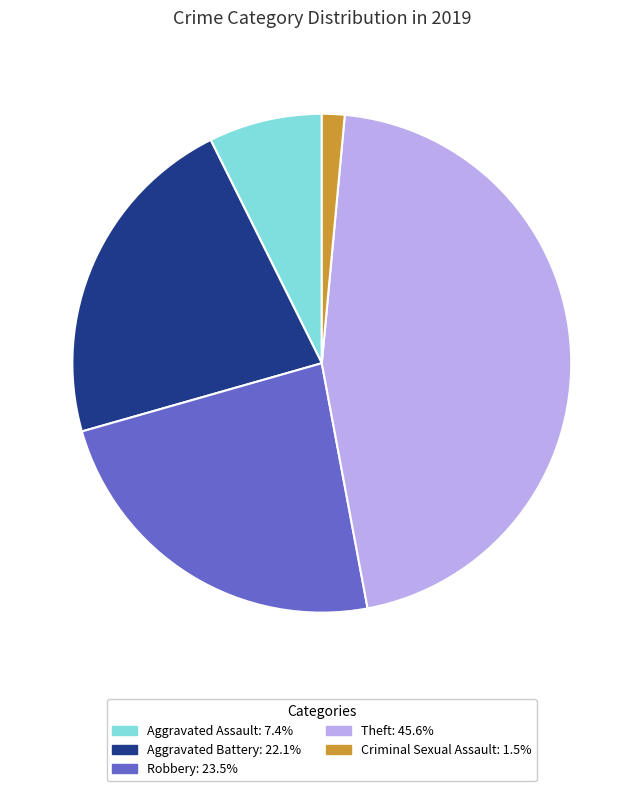

Between Aggravated Assault and Robbery, which is larger?

Robbery